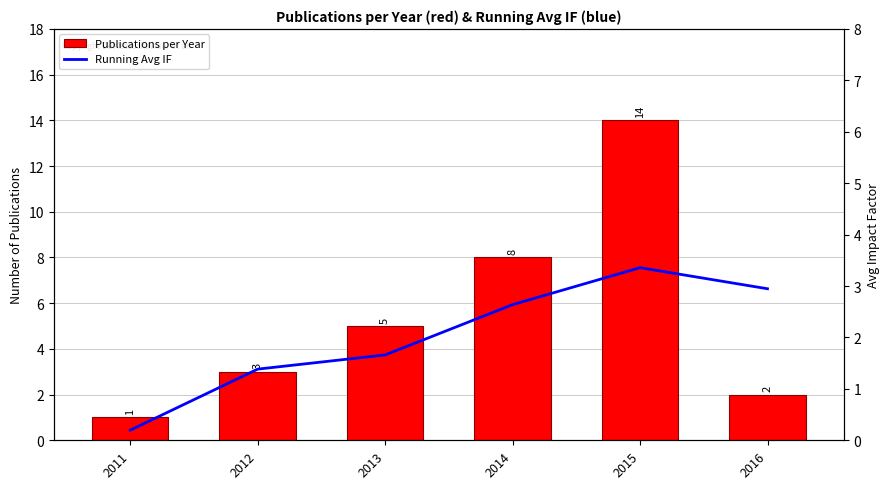

Where is Publications per Year nearest to the value 7?

2014